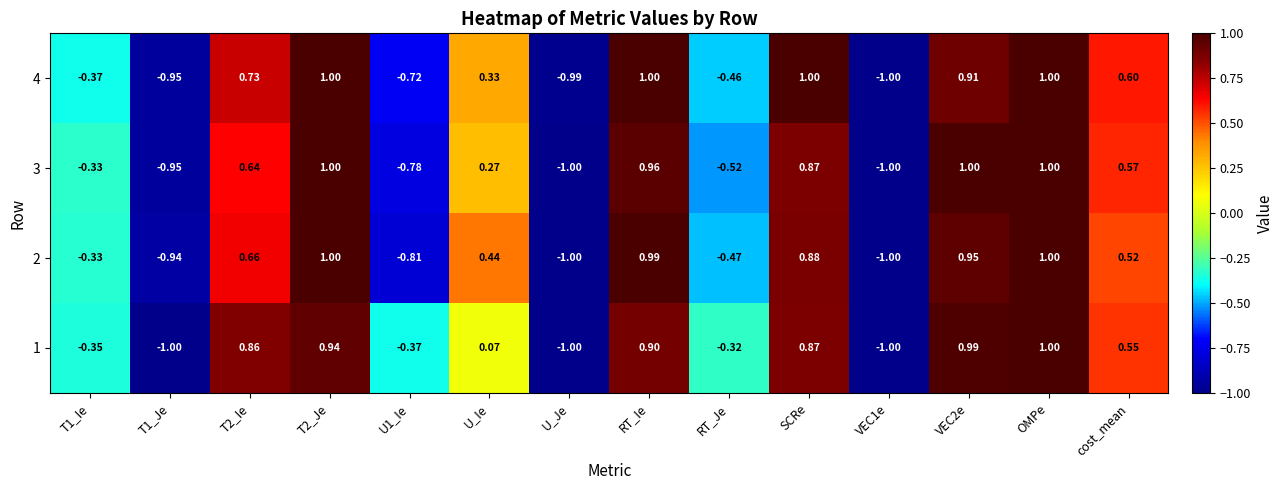

Is the value of 2 at VEC2e greater than the value of 4 at T2_Ie?

Yes